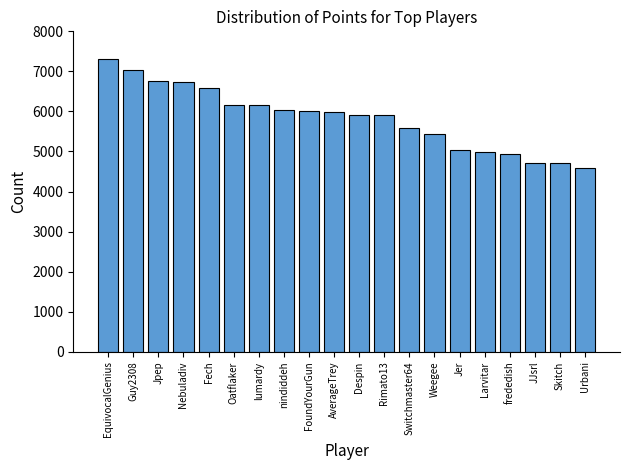

What value does the data have at Oatflaker, to the nearest 50?

6150